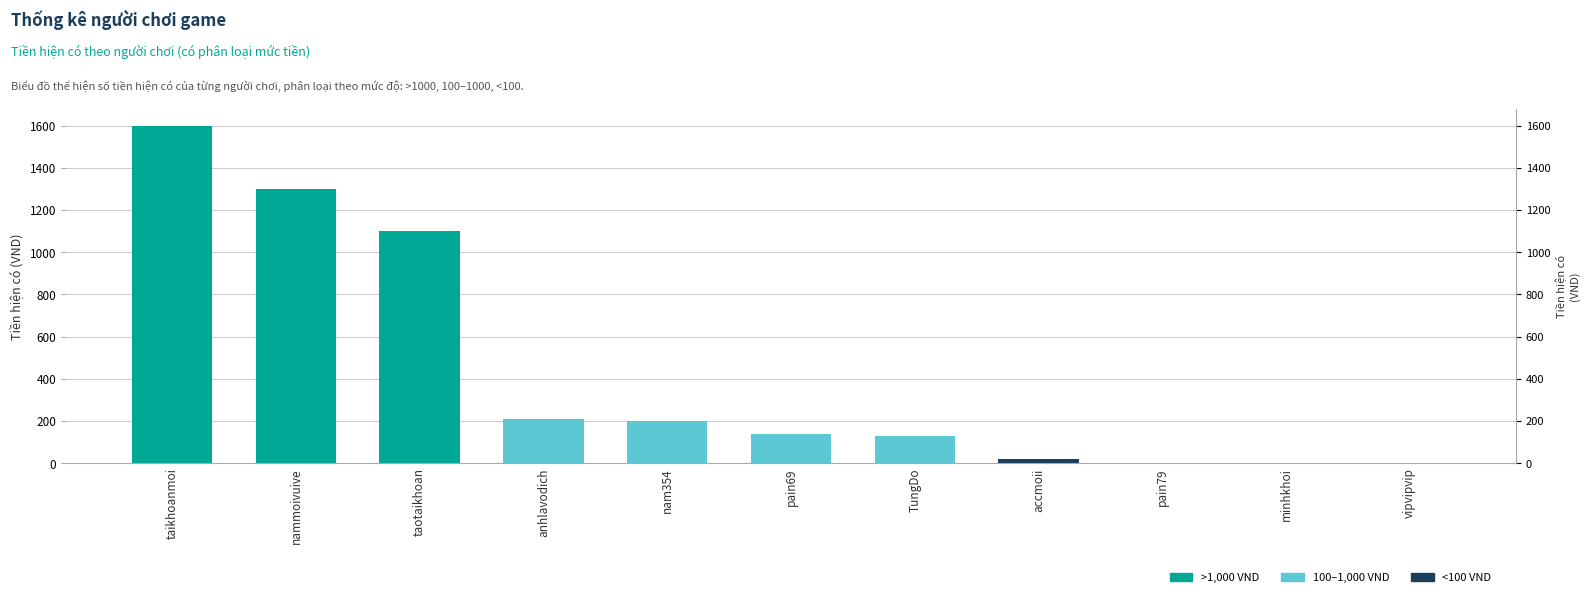

Reading left to right, list all the values displayed in this chart.

taikhoanmoi=1600	nammoivuive=1300	taotaikhoan=1100	anhlavodich=210	nam354=200	pain69=140	TungDo=130	accmoii=20	pain79=0	minhkhoi=0	vipvipvip=0